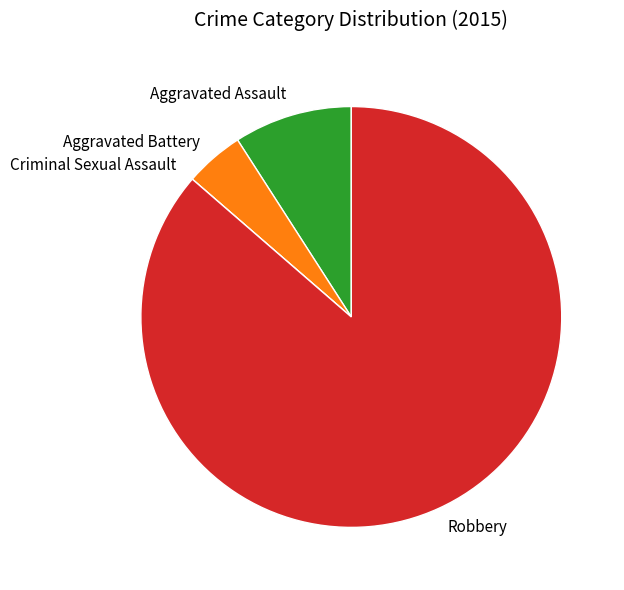

Which category accounts for the majority?

Robbery